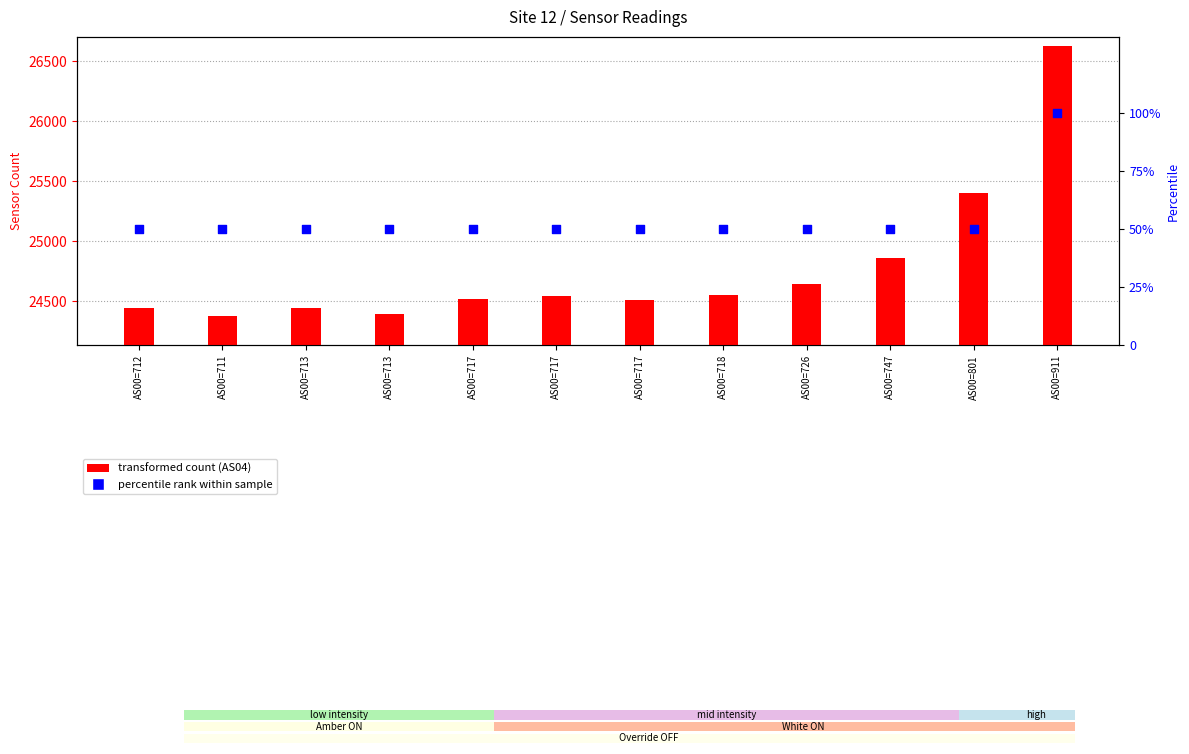

Which series reaches the maximum Y coordinate?

AS04 (transformed count)